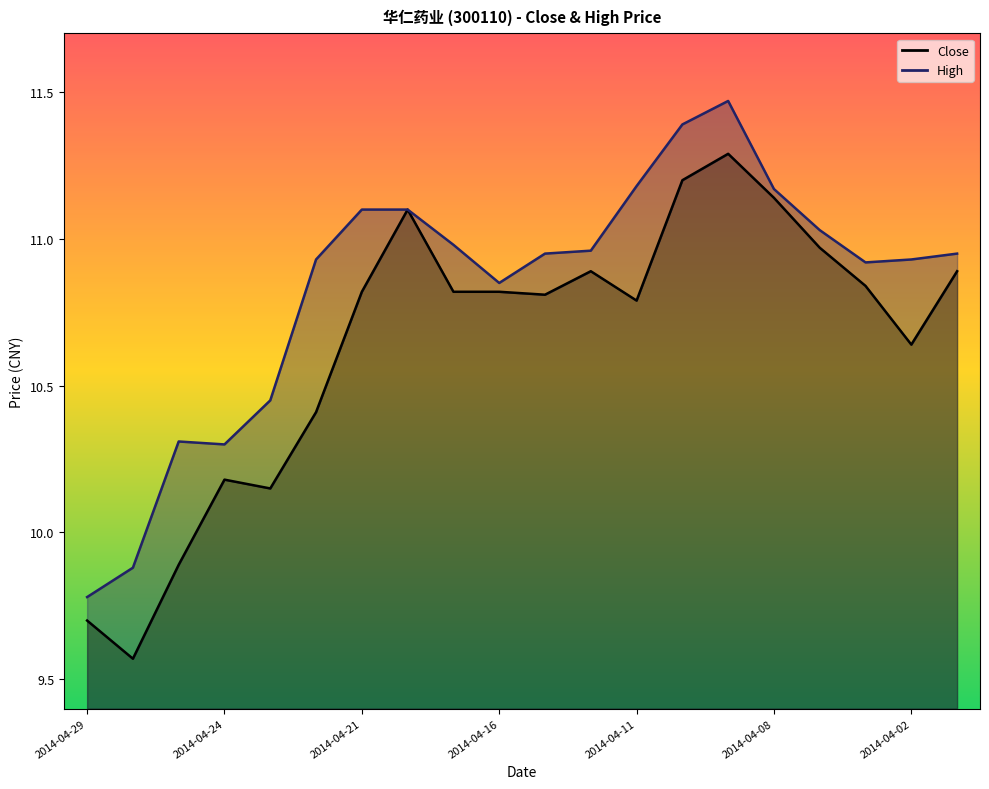

List the series in order of their overall mean, lowest first.

Close, High